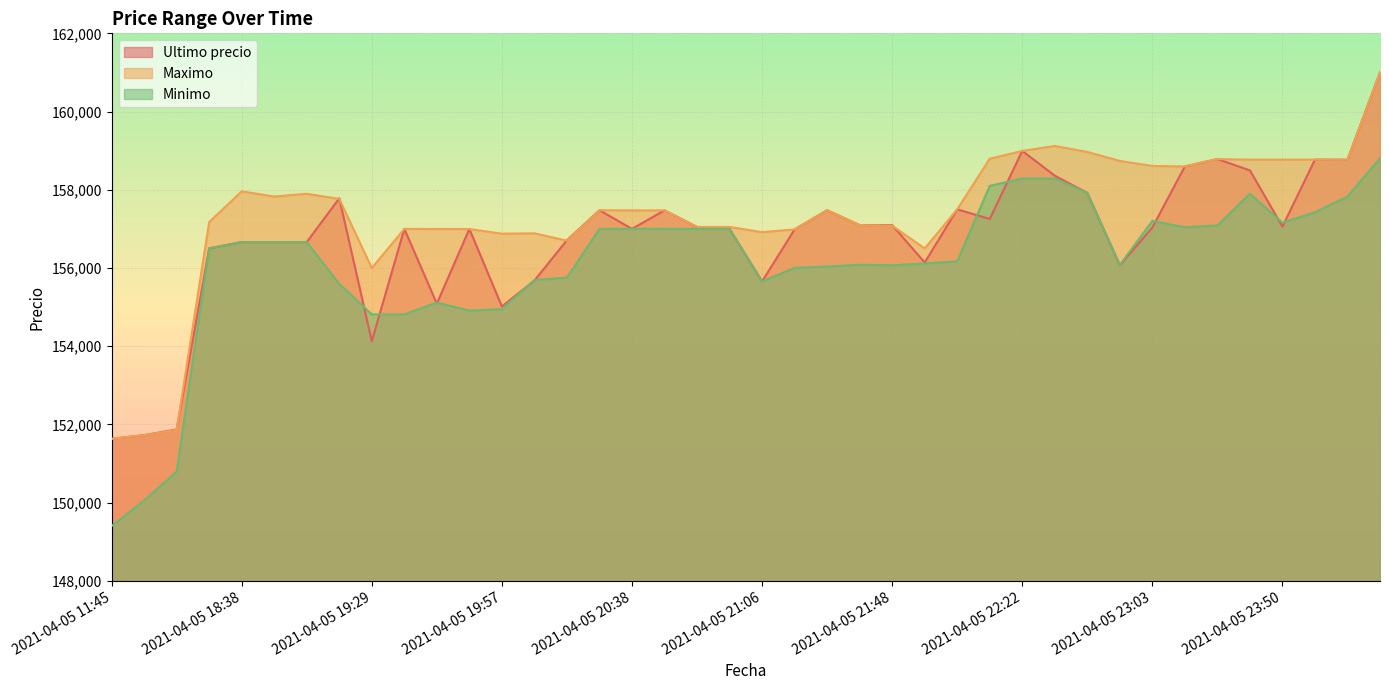

What is the value of the Maximo point at the 1st from the left?

151633